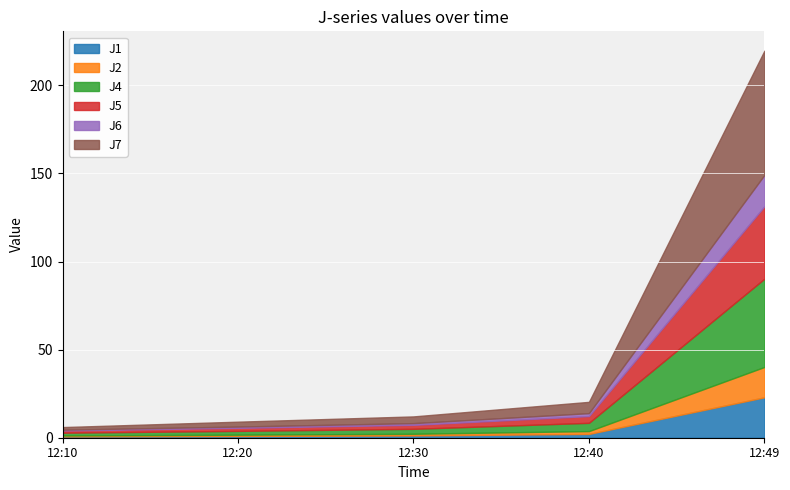

True or false: J2 and J4 cross at least once.

False